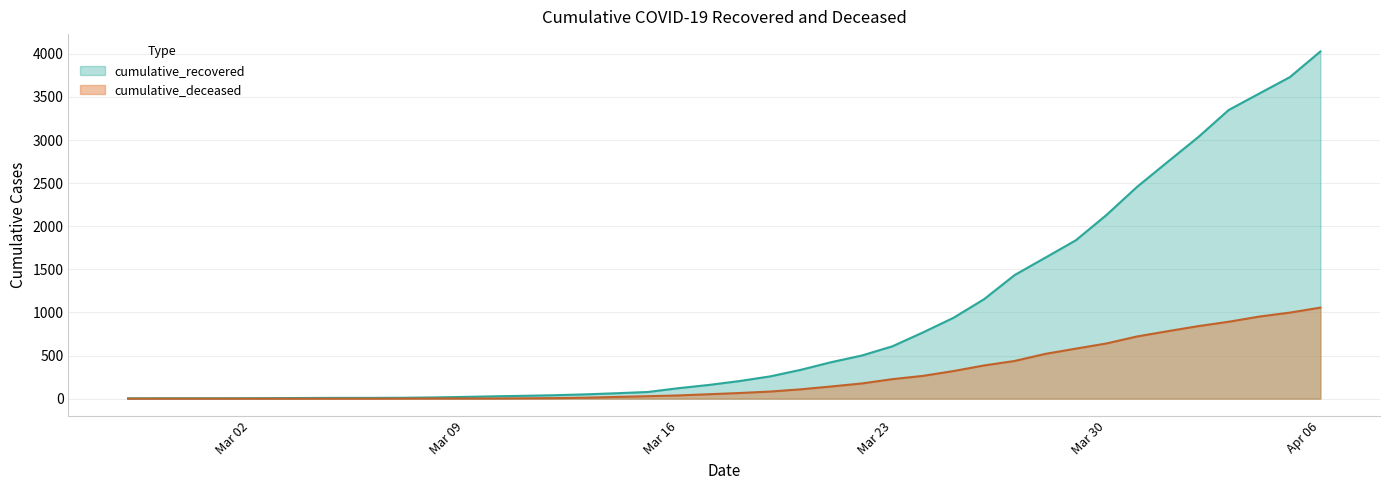

At which label is cumulative_deceased closest to 528?

2020-03-28